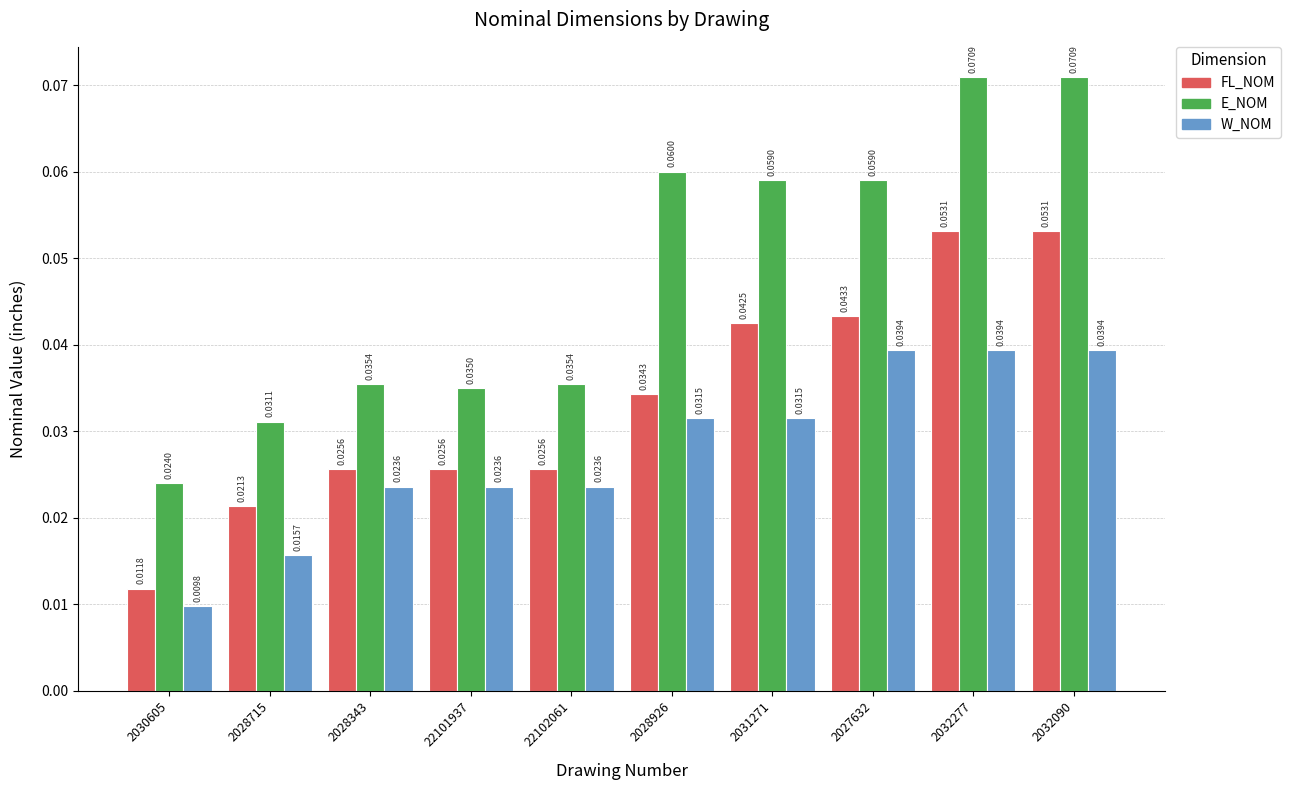

Count the number of categories in the chart.

10